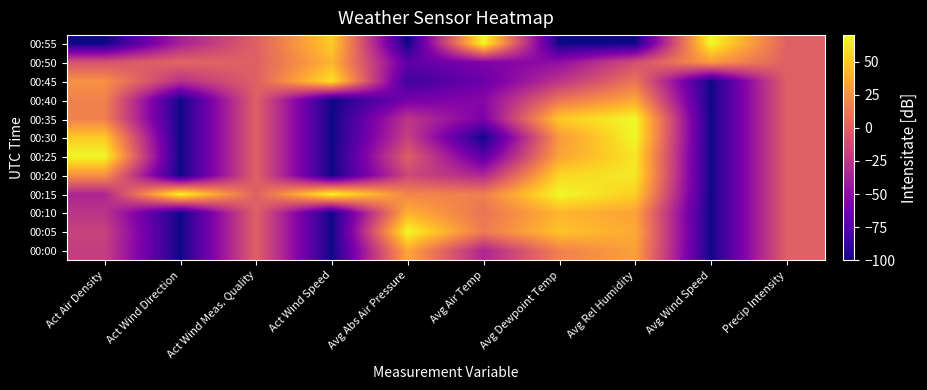

Count the number of categories in the chart.

10